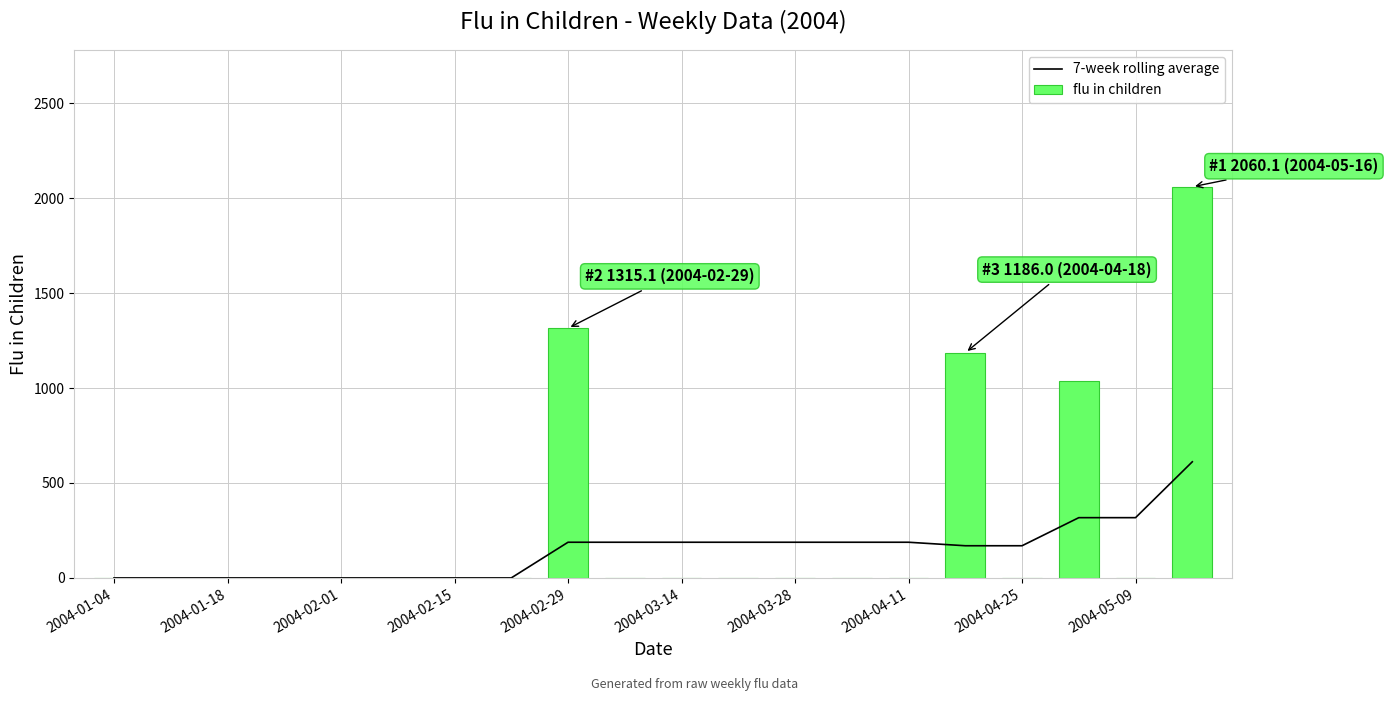

The value of 7-week rolling average at 2004-02-15 is 0.0. True or false?

True